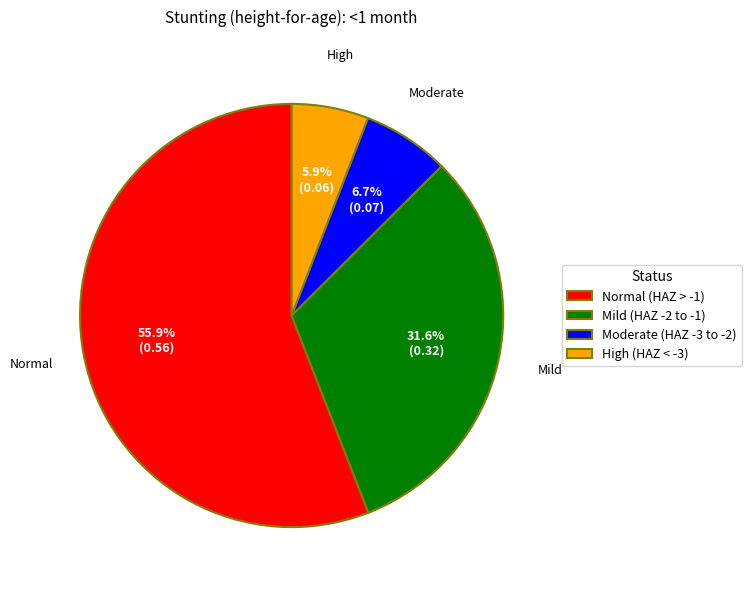

Rank the categories by value from highest to lowest.

Normal (HAZ > -1), Mild (HAZ -2 to -1), Moderate (HAZ -3 to -2), High (HAZ < -3)